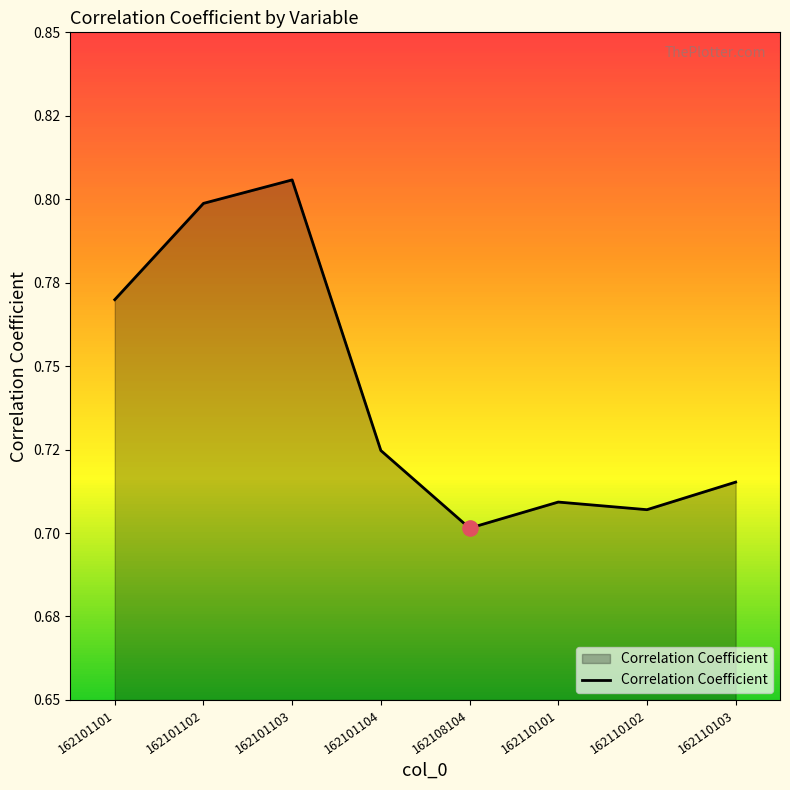

What is the change in value from 162101102 to 162110102?

-0.1